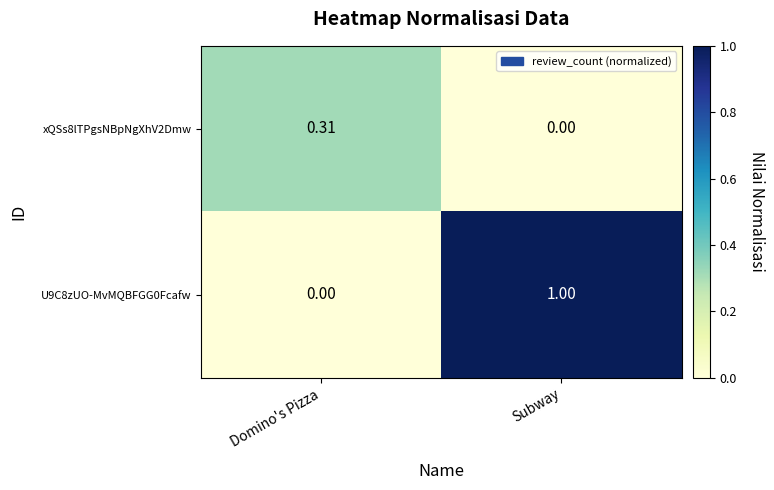

List the labels in order of xQSs8lTPgsNBpNgXhV2Dmw value, smallest first.

Subway, Domino's Pizza